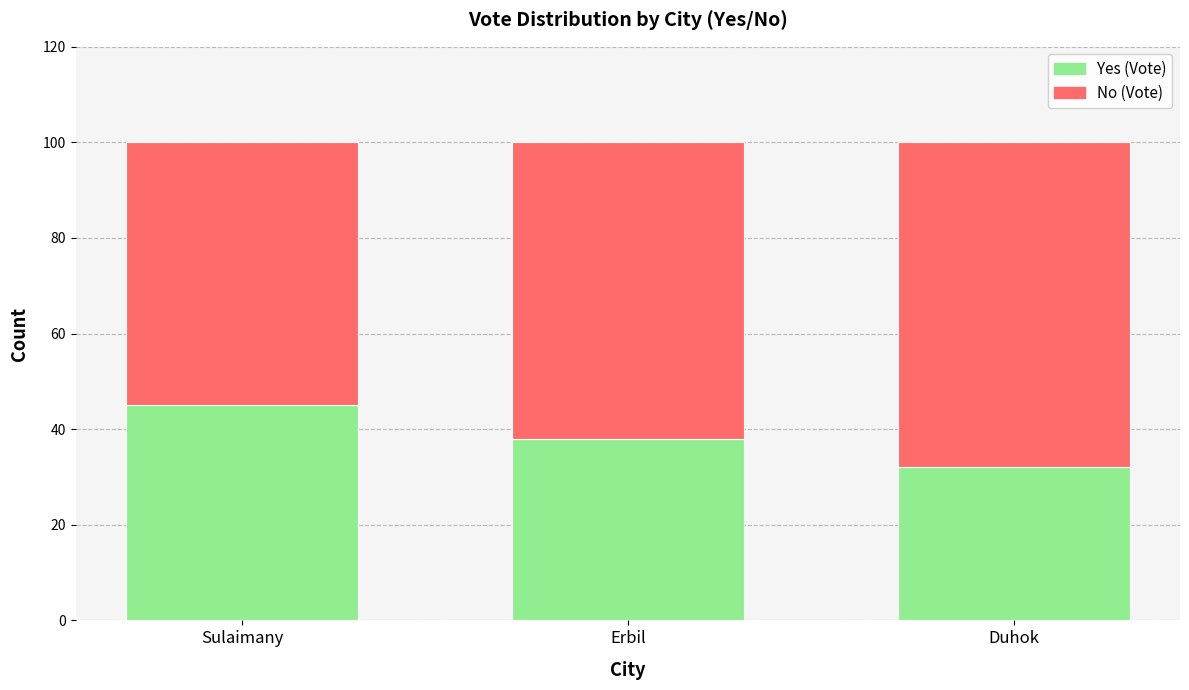

Reading left to right, what are the values for Yes?

Sulaimany=45	Erbil=38	Duhok=32